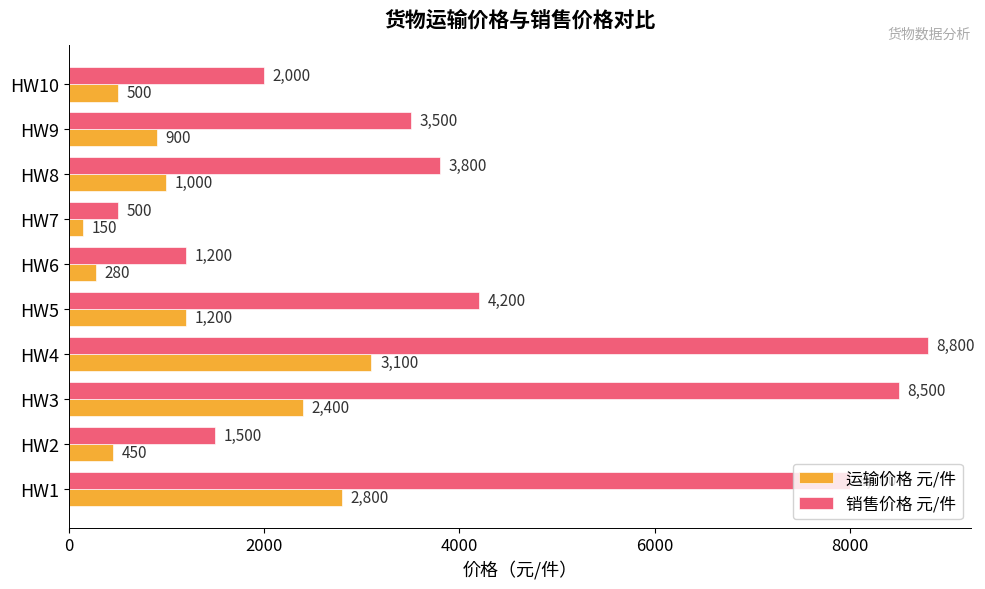

What is the average value of the 运输价格 元/件 series?

1278